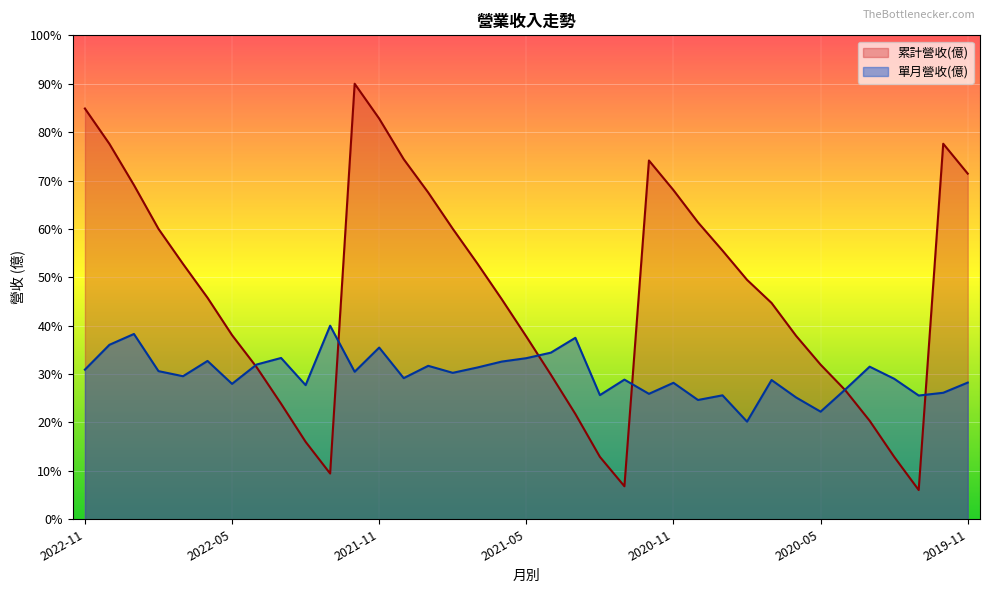

At which label does 累計營收(億) reach its peak?

2021-12